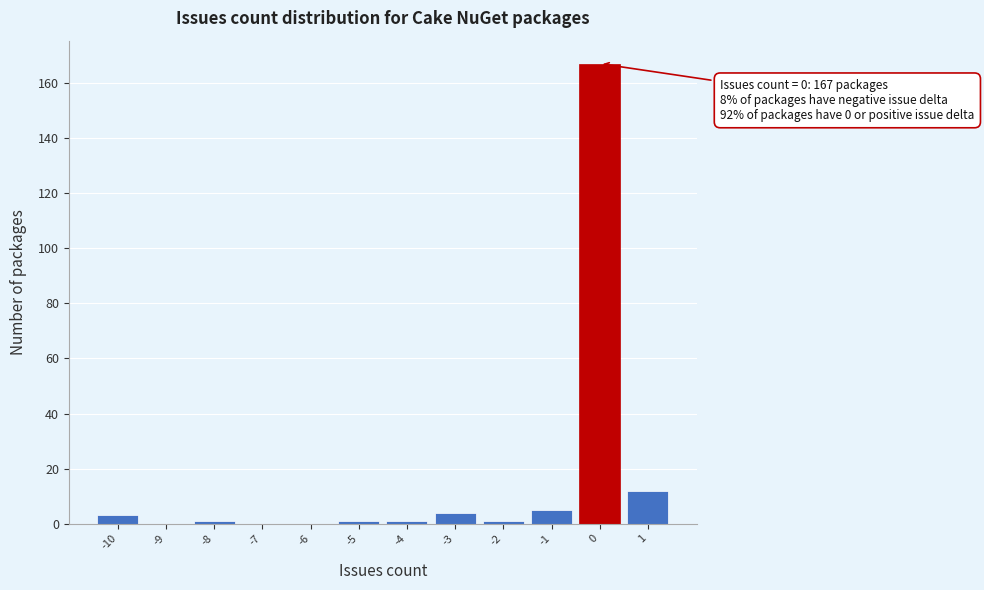

Over which range of the x-axis is the bar tallest?

-0.5 to 0.5